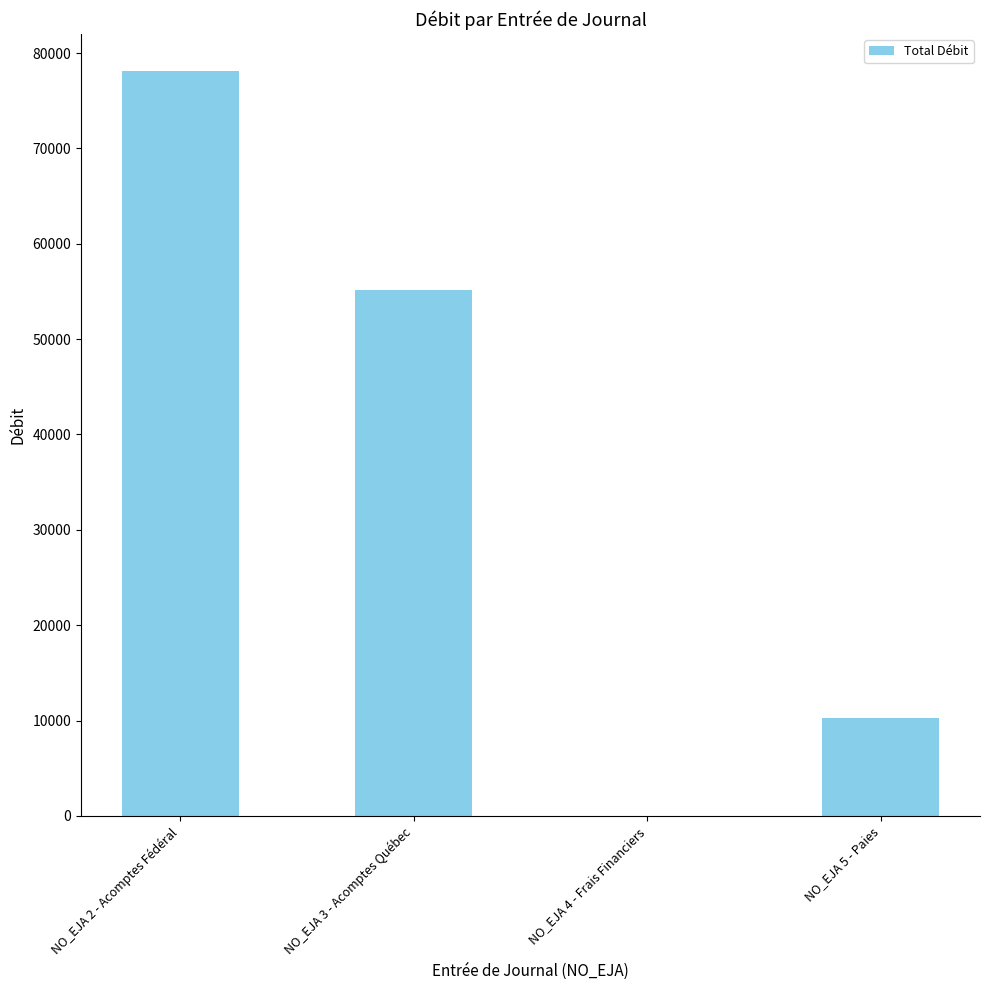

What is the change in value from NO_EJA 4 - Frais Financiers to NO_EJA 5 - Paies?

+10288.5